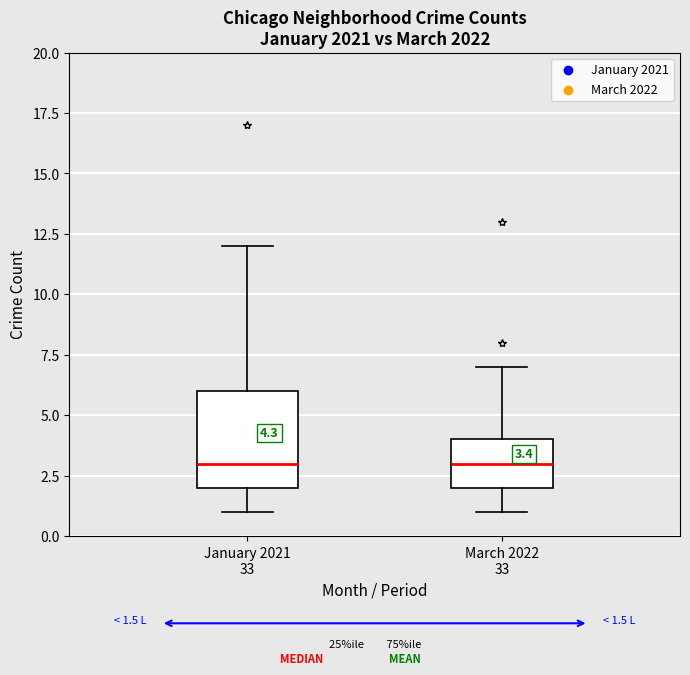

Which box is the tallest, from its lower edge to its upper edge?

January 2021 33